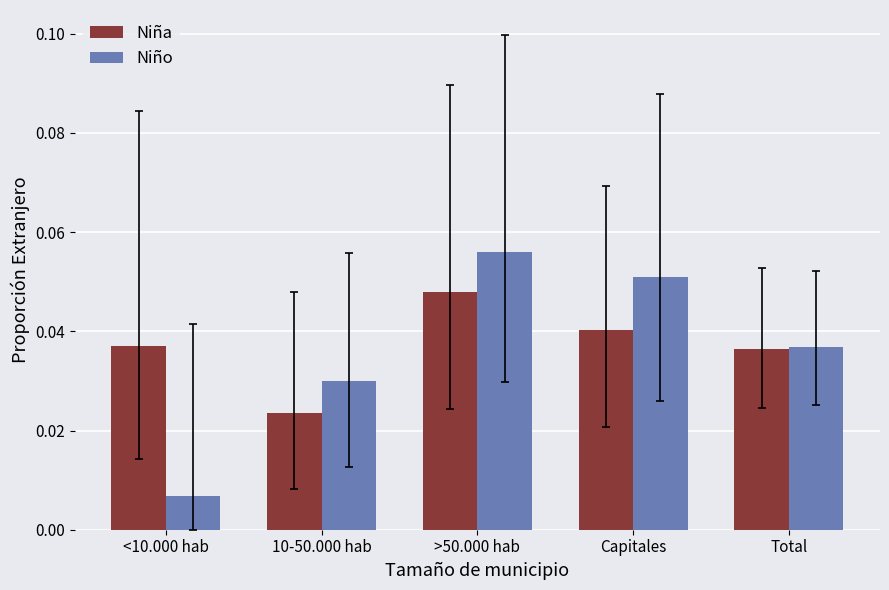

Count the Niña values in the range 0 to 1.

5